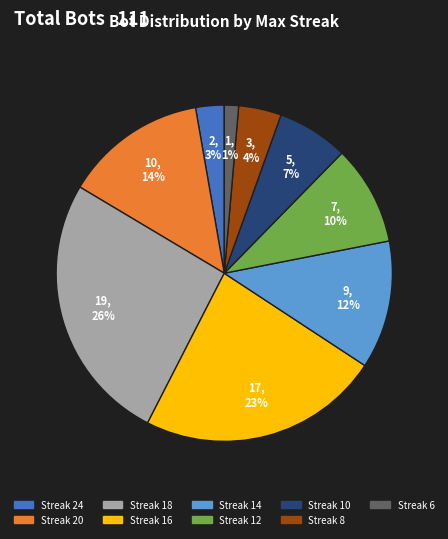

Is there a majority slice in this chart?

No